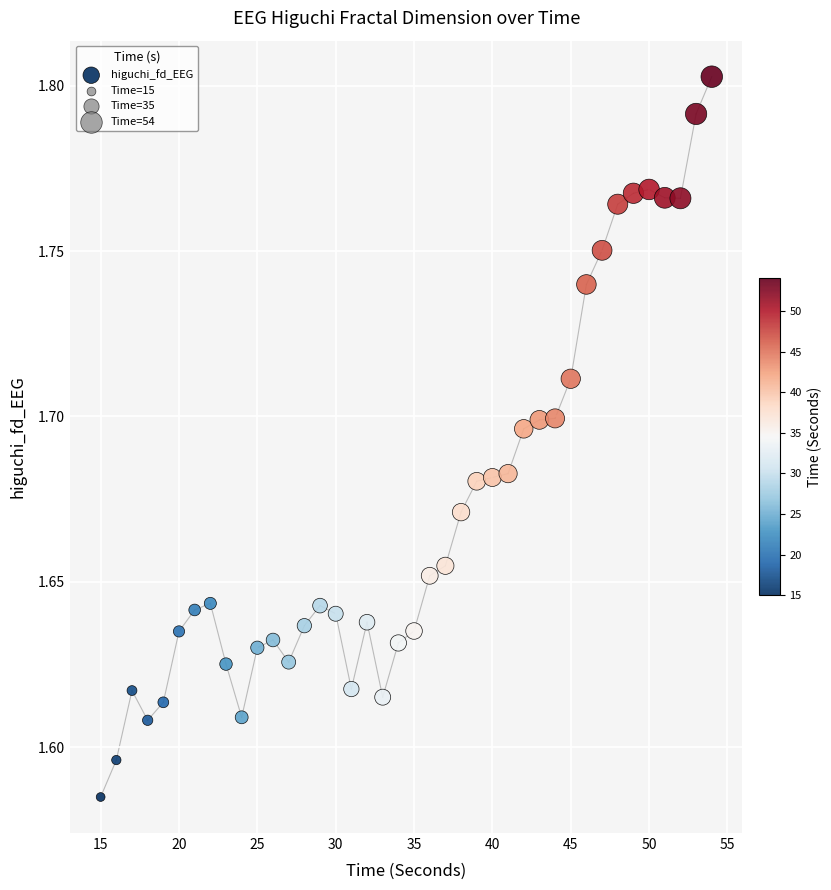

What is the range of X values (max minus min)?

39.0